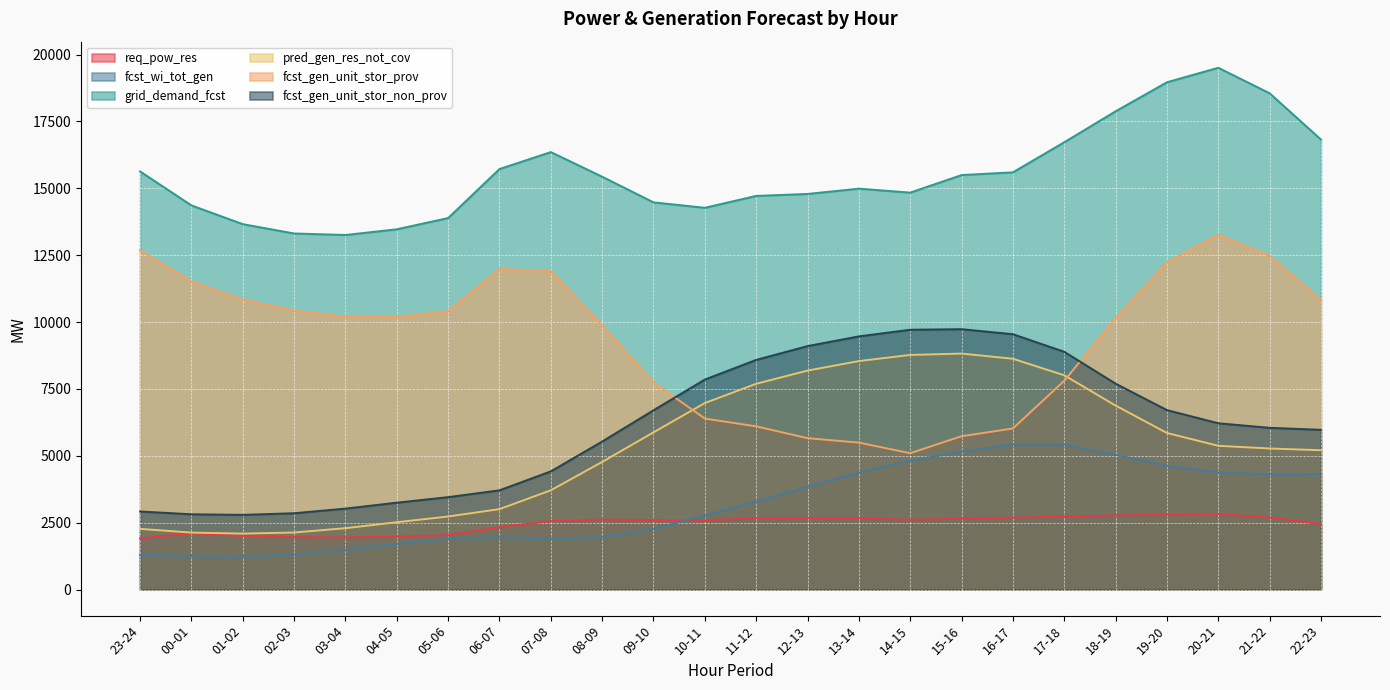

How many data points in req_pow_res are above 2607?

11